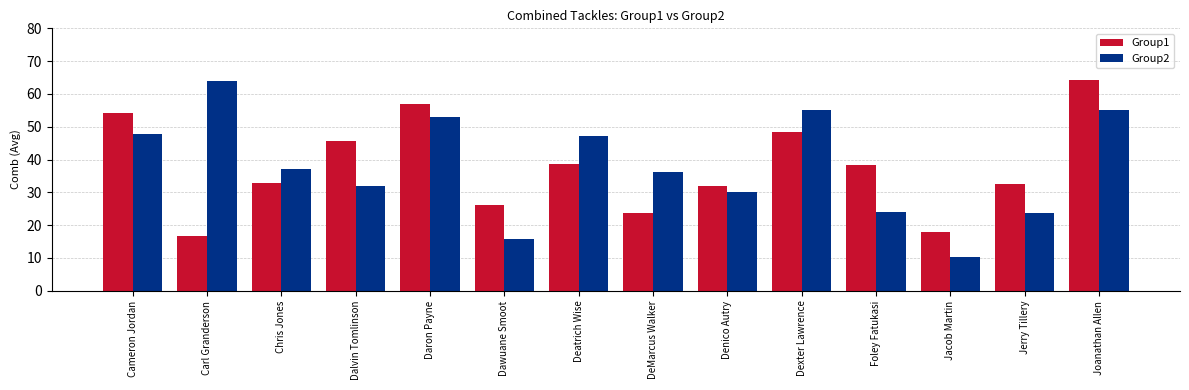

Which series has the widest spread of values?

Group2